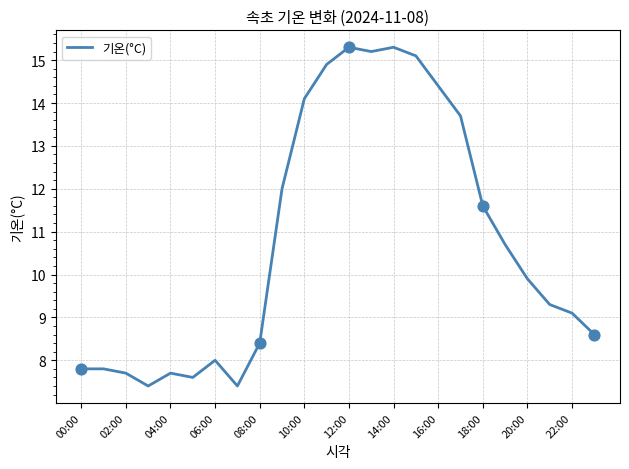

What is the greatest value displayed?

15.3